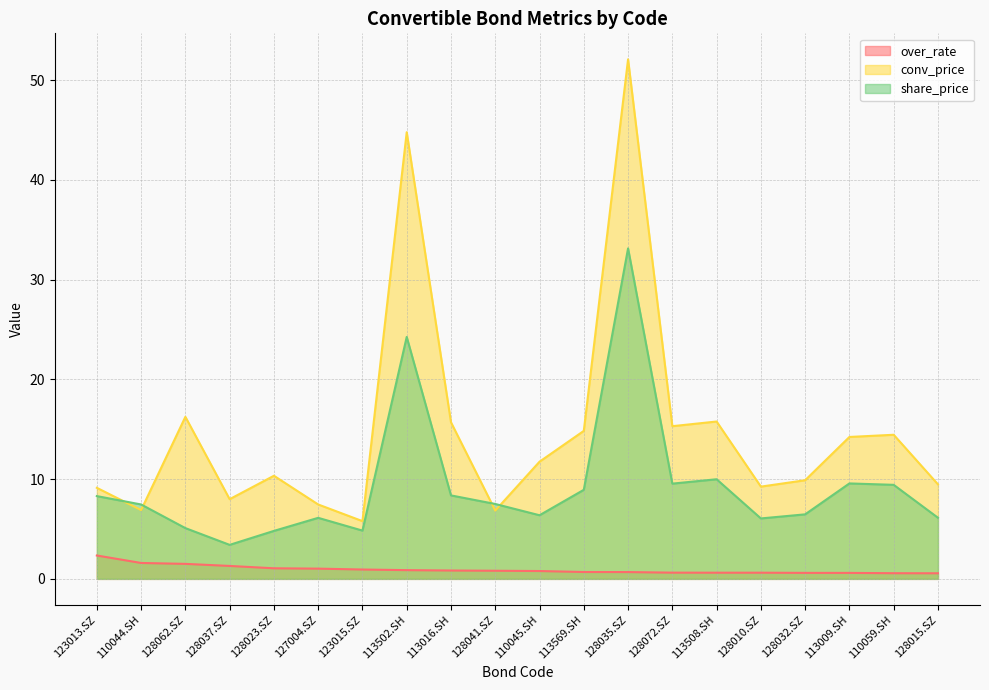

Reading right to left, transcribe all the data shown in this chart.

over_rate: 128015.SZ=0.6	110059.SH=0.6	113009.SH=0.6	128032.SZ=0.6	128010.SZ=0.6	113508.SH=0.6	128072.SZ=0.6	128035.SZ=0.7	113569.SH=0.7	110045.SH=0.8	128041.SZ=0.8	113016.SH=0.8	113502.SH=0.9	123015.SZ=0.9	127004.SZ=1.0	128023.SZ=1.1	128037.SZ=1.3	128062.SZ=1.5	110044.SH=1.6	123013.SZ=2.3
conv_price: 128015.SZ=9.5	110059.SH=14.4	113009.SH=14.2	128032.SZ=9.9	128010.SZ=9.2	113508.SH=15.8	128072.SZ=15.3	128035.SZ=52.1	113569.SH=14.8	110045.SH=11.8	128041.SZ=6.8	113016.SH=15.7	113502.SH=44.8	123015.SZ=5.8	127004.SZ=7.5	128023.SZ=10.3	128037.SZ=8.0	128062.SZ=16.2	110044.SH=6.9	123013.SZ=9.1
share_price: 128015.SZ=6.1	110059.SH=9.4	113009.SH=9.6	128032.SZ=6.5	128010.SZ=6.1	113508.SH=10.0	128072.SZ=9.6	128035.SZ=33.1	113569.SH=8.9	110045.SH=6.4	128041.SZ=7.5	113016.SH=8.4	113502.SH=24.3	123015.SZ=4.8	127004.SZ=6.1	128023.SZ=4.8	128037.SZ=3.4	128062.SZ=5.1	110044.SH=7.5	123013.SZ=8.3